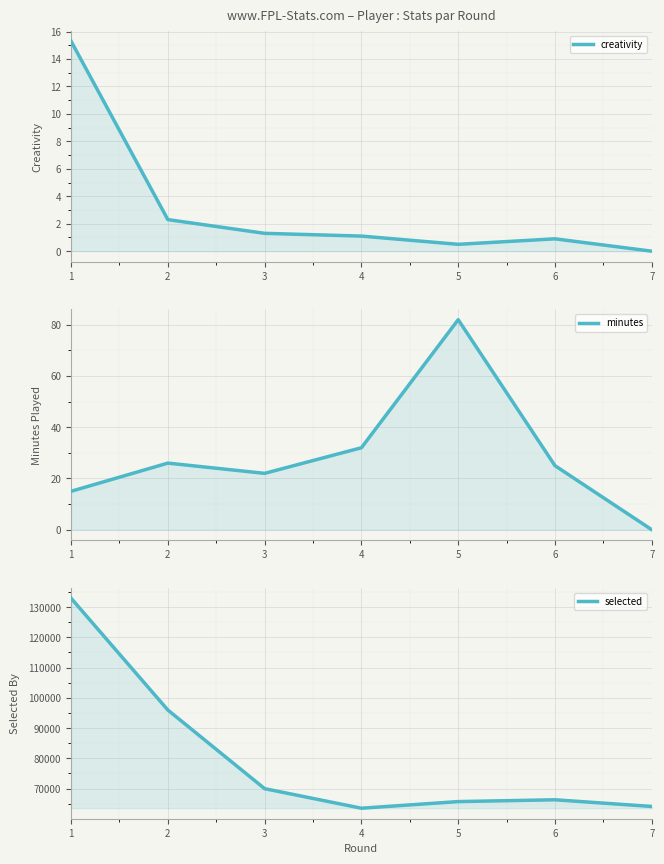

True or false: creativity and selected cross at least once.

False